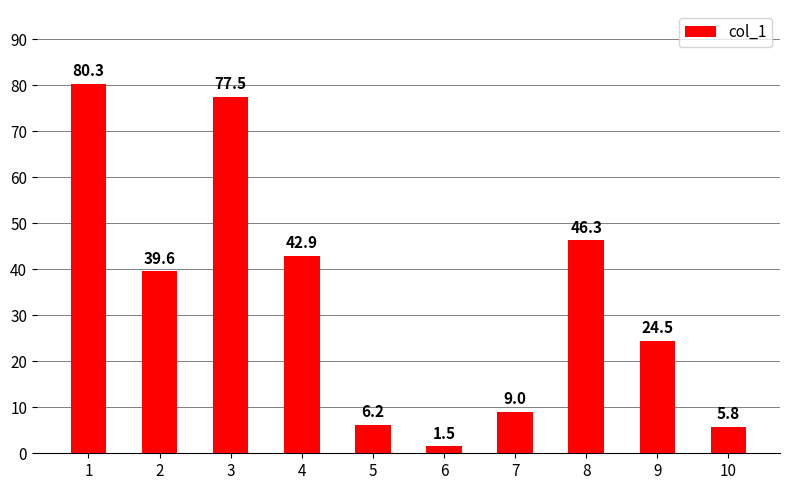

What is the change in value from 1 to 3?

-2.8